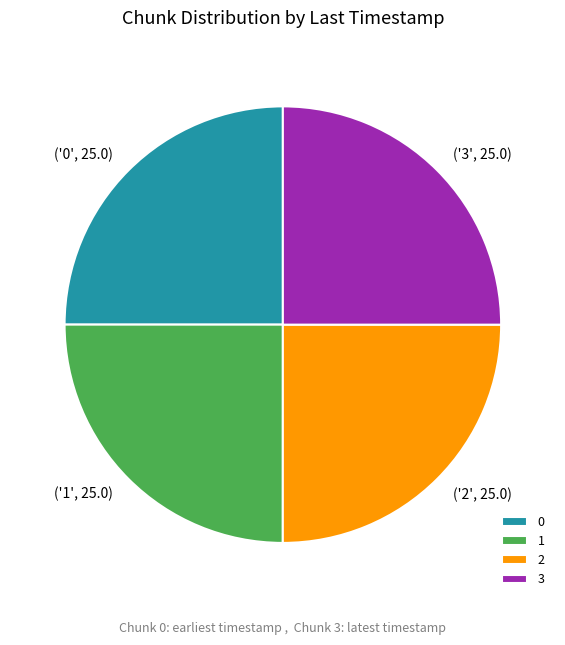

Does any single category account for the majority?

No